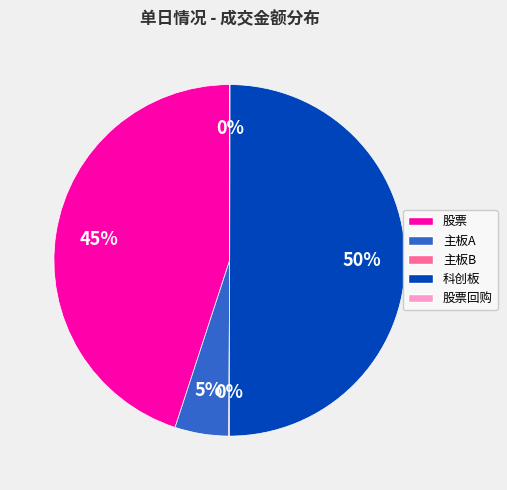

To the nearest percent, what percentage of the pie is 股票?

45%